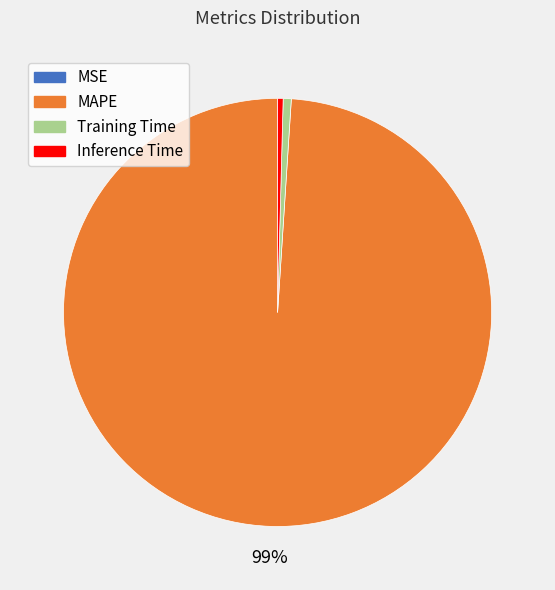

To the nearest percent, what is the difference between the largest and smallest slice percentages?

99%